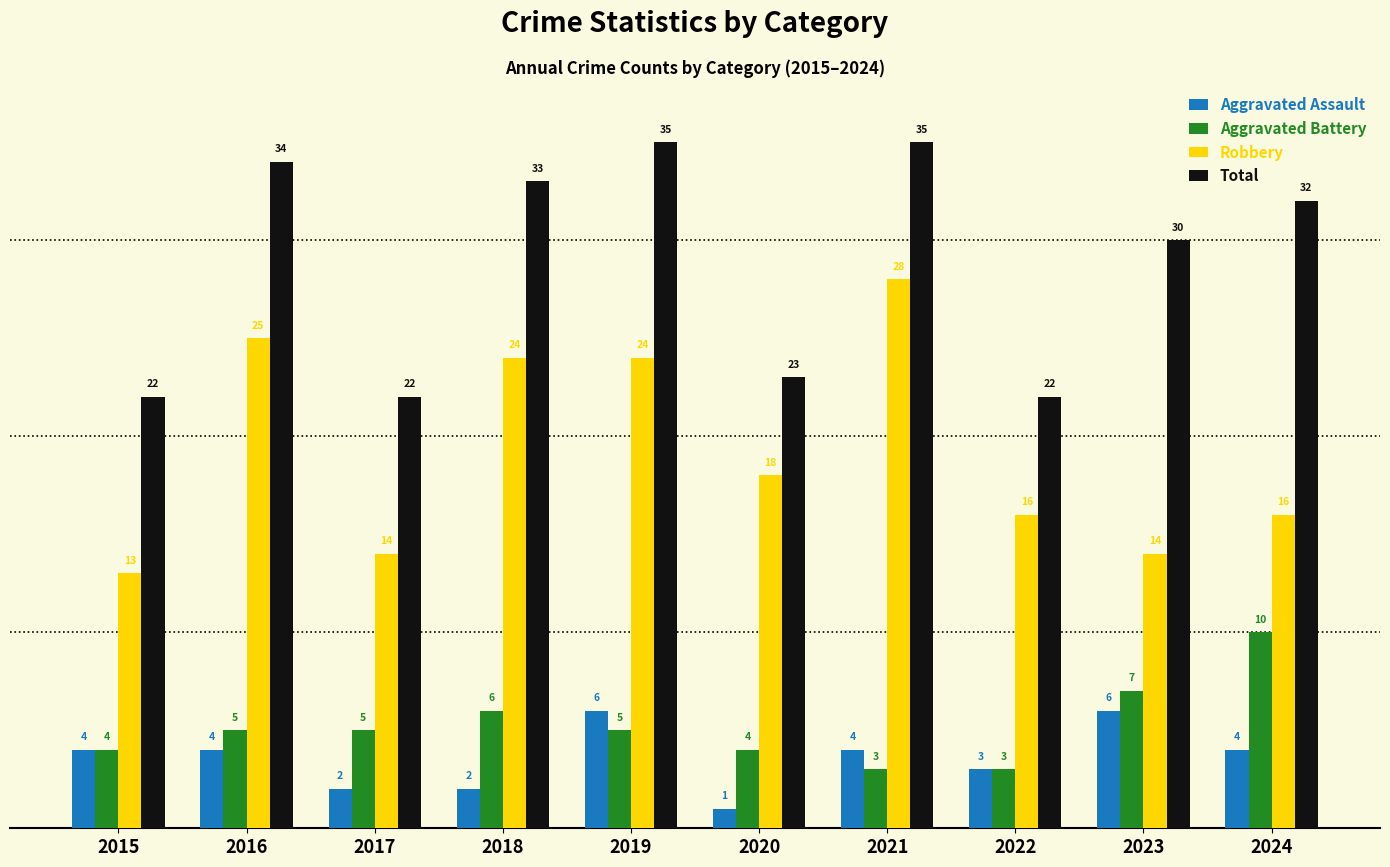

Reading left to right, extract all data points from this chart.

Aggravated Assault: 2015=4	2016=4	2017=2	2018=2	2019=6	2020=1	2021=4	2022=3	2023=6	2024=4
Aggravated Battery: 2015=4	2016=5	2017=5	2018=6	2019=5	2020=4	2021=3	2022=3	2023=7	2024=10
Robbery: 2015=13	2016=25	2017=14	2018=24	2019=24	2020=18	2021=28	2022=16	2023=14	2024=16
Total: 2015=22	2016=34	2017=22	2018=33	2019=35	2020=23	2021=35	2022=22	2023=30	2024=32